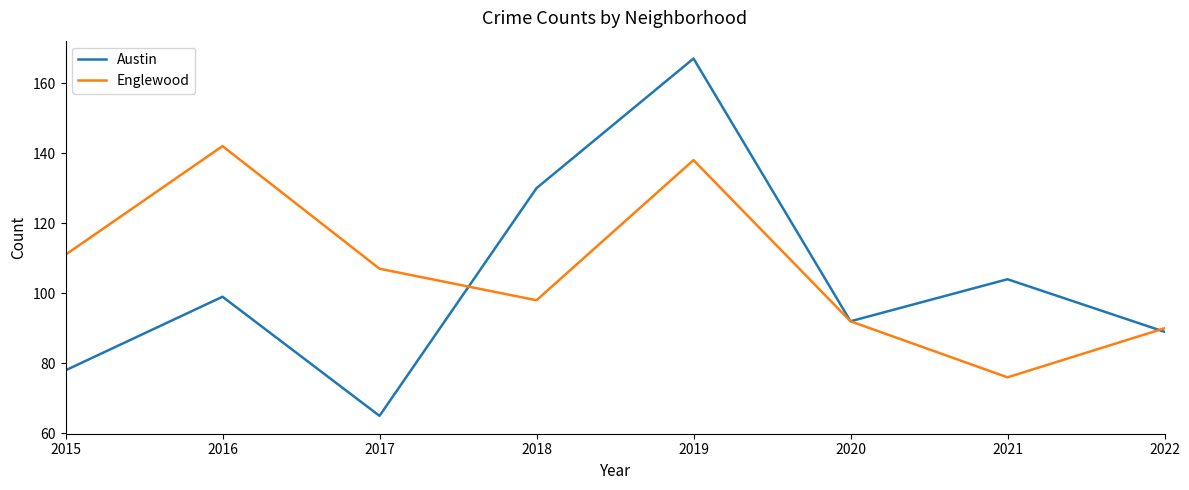

Reading left to right, transcribe all the data shown in this chart.

Austin: 2015=78	2016=99	2017=65	2018=130	2019=167	2020=92	2021=104	2022=89
Englewood: 2015=111	2016=142	2017=107	2018=98	2019=138	2020=92	2021=76	2022=90